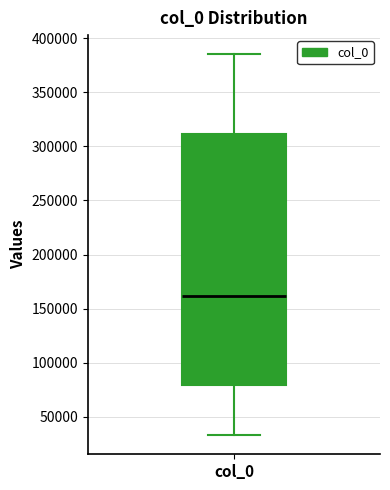

Transcribe this box plot: give where the median line is, the range the box spans, and where the two whiskers end, as read against the y-axis. The values are not printed on the chart, so give them approximately, as read against the axis.

median 160000, box 80000 to 310000, whiskers 35000 to 385000